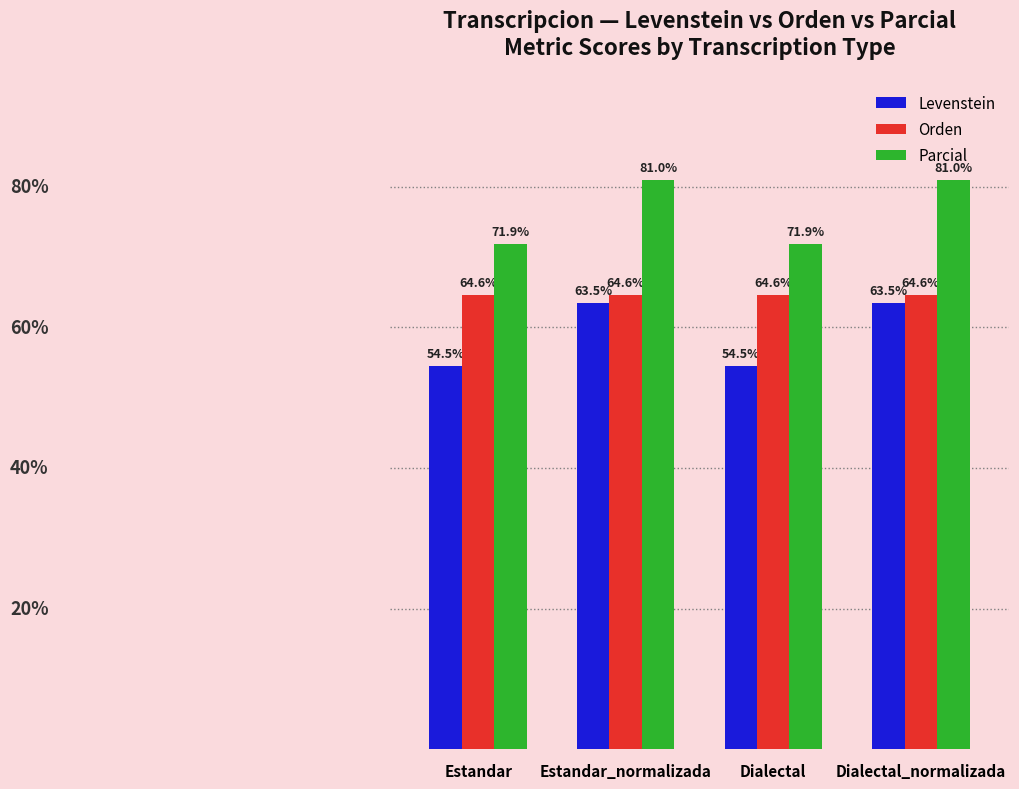

At which label does Parcial first exceed 80?

Estandar_normalizada